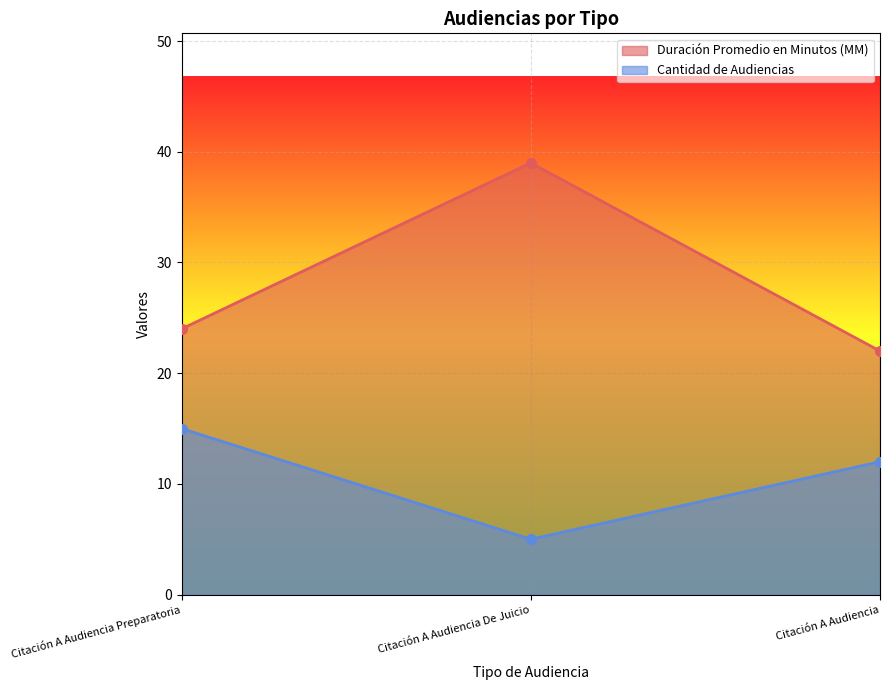

At which label does Cantidad de Audiencias first exceed 12?

Citación A Audiencia Preparatoria